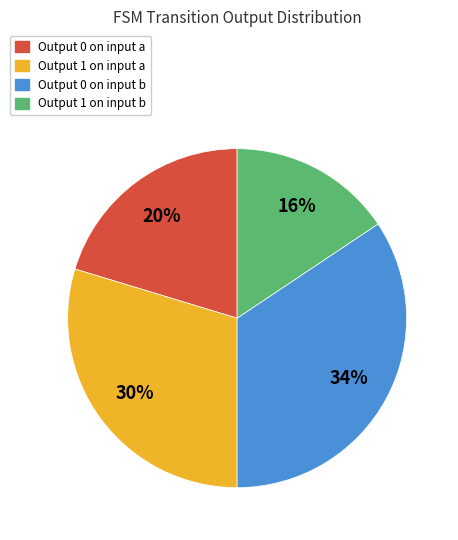

To the nearest percent, what is the average slice percentage?

25%